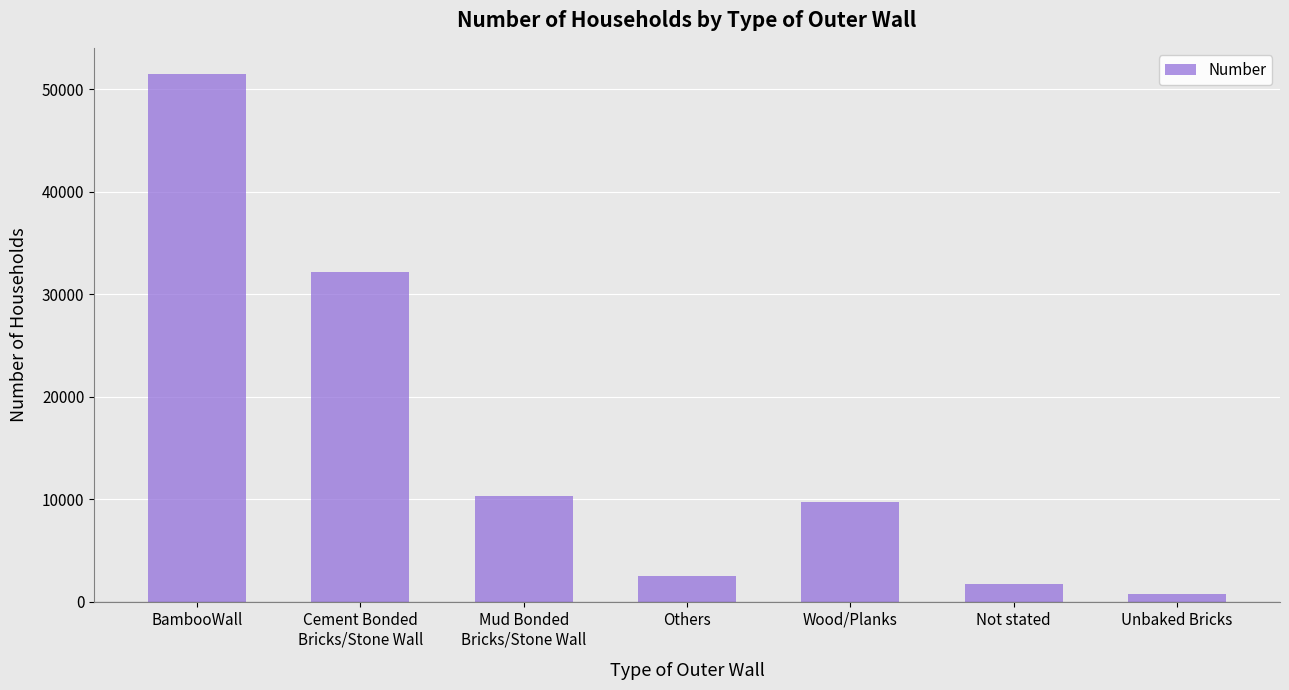

Rank the categories by value from highest to lowest.

BambooWall, Cement Bonded
Bricks/Stone Wall, Mud Bonded
Bricks/Stone Wall, Wood/Planks, Others, Not stated, Unbaked Bricks